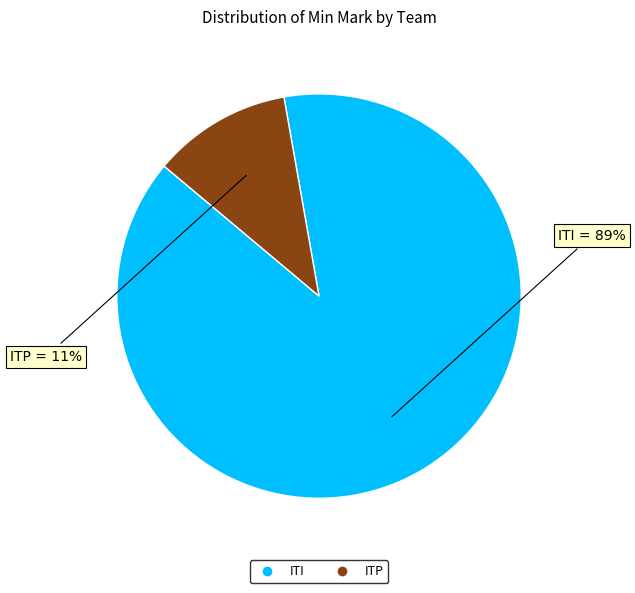

Count the number of slices in the pie.

2